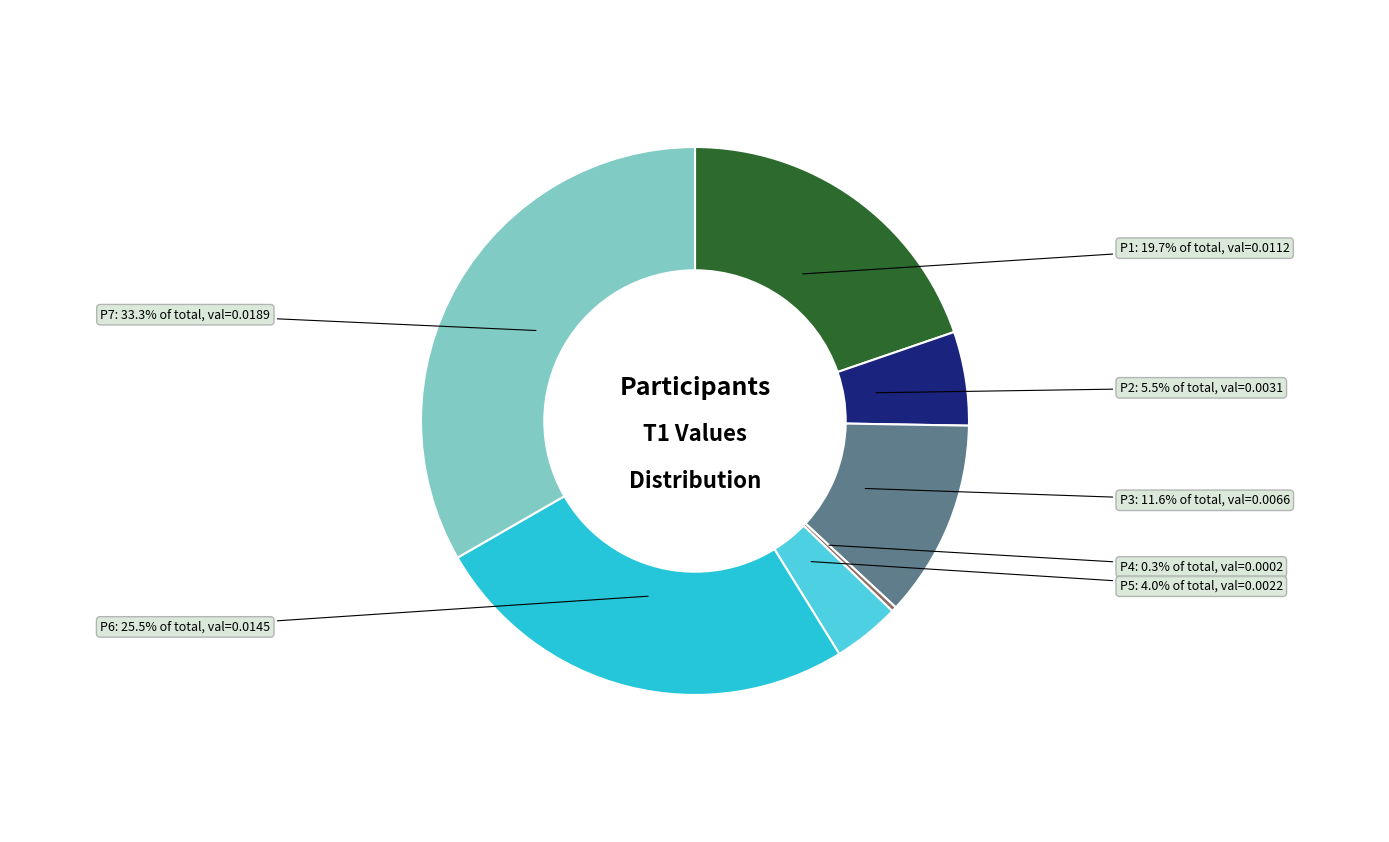

Which category has the biggest portion of the pie?

P7